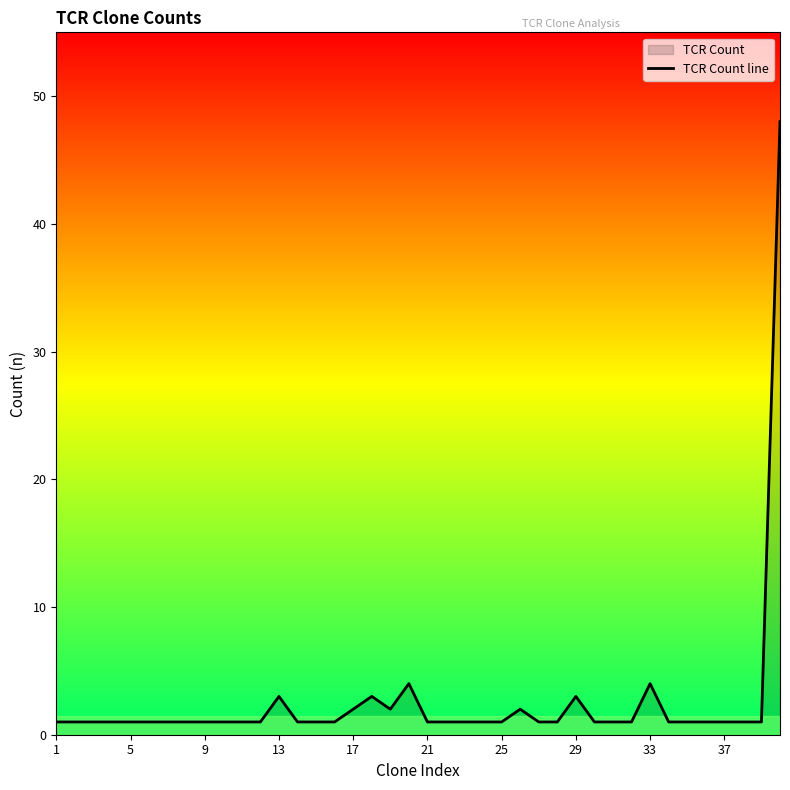

What is the difference between the second highest and second lowest values?

3